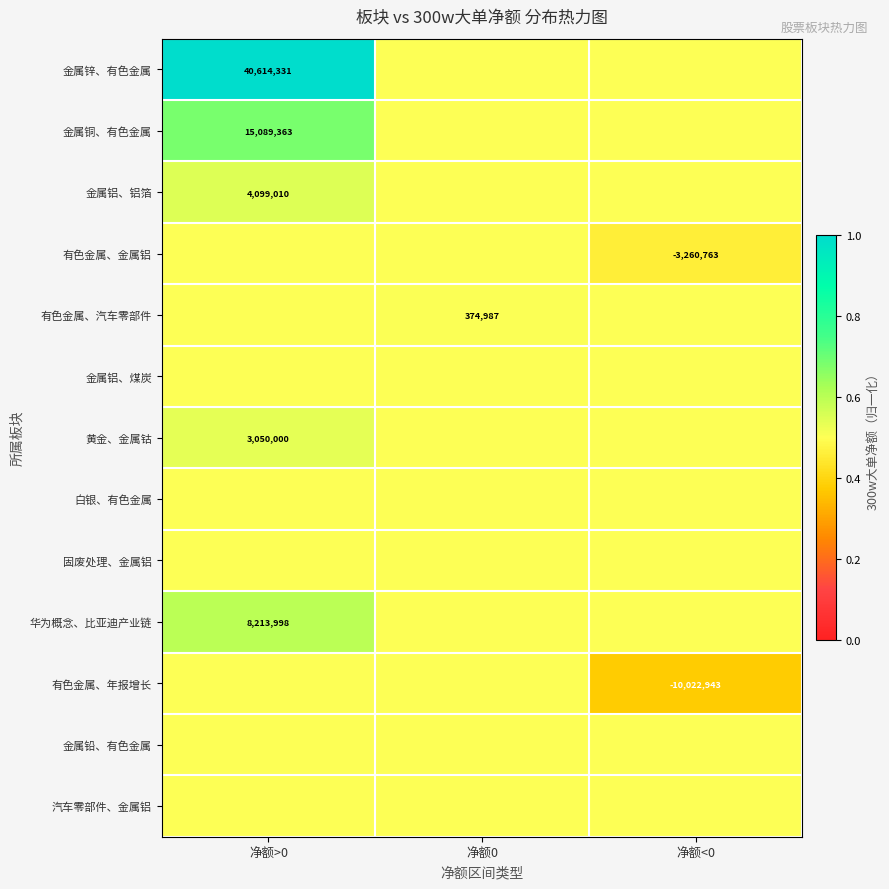

What is the total value across all series at 净额0?

6.5